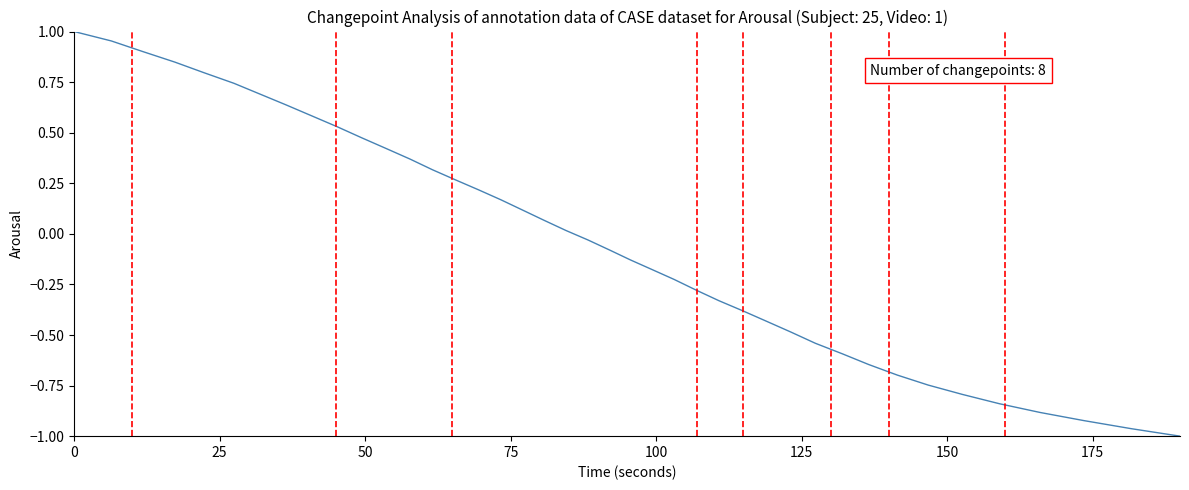

What is the smallest value displayed?

-1.0